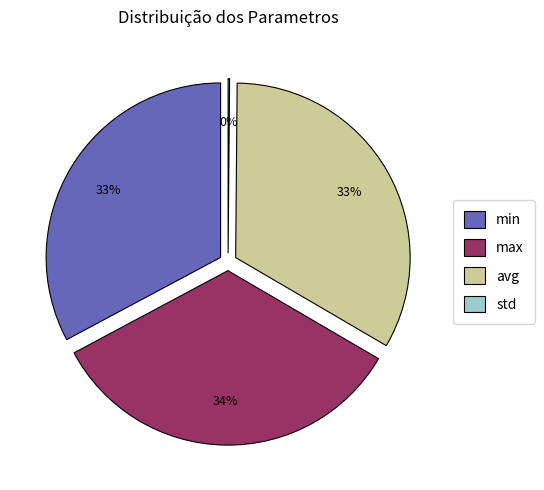

Does min account for over 50% of the chart?

No